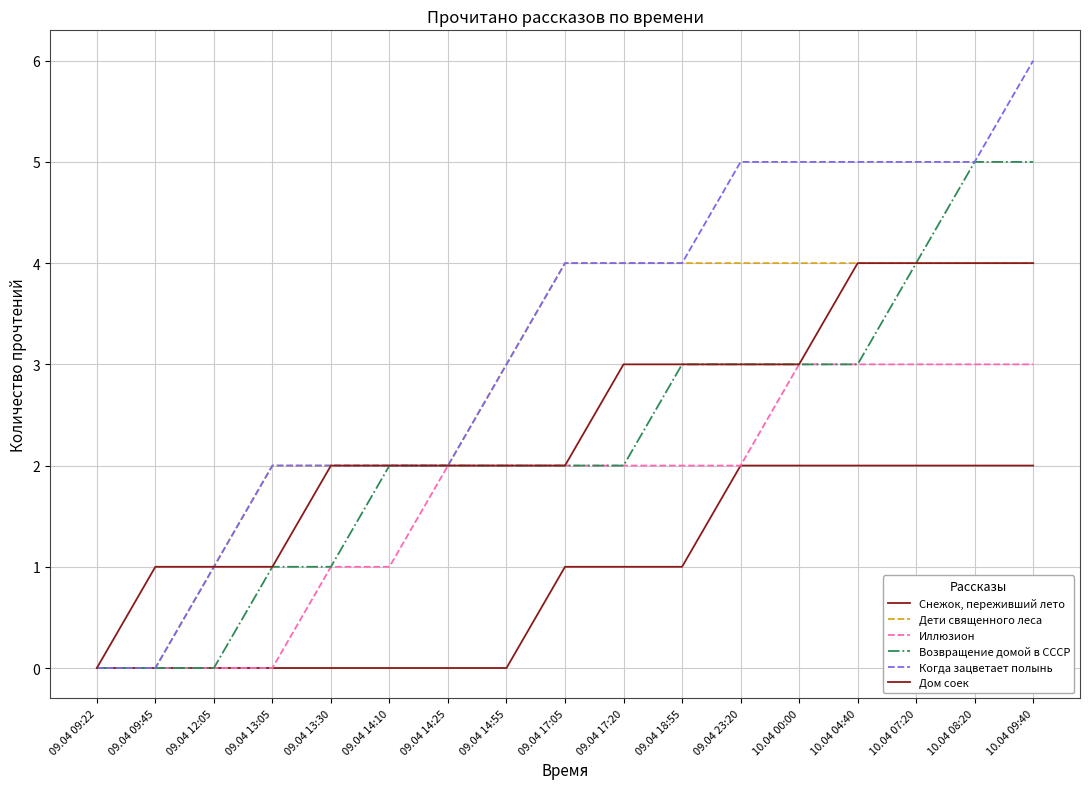

Is this an area chart (filled region under the line)?

No